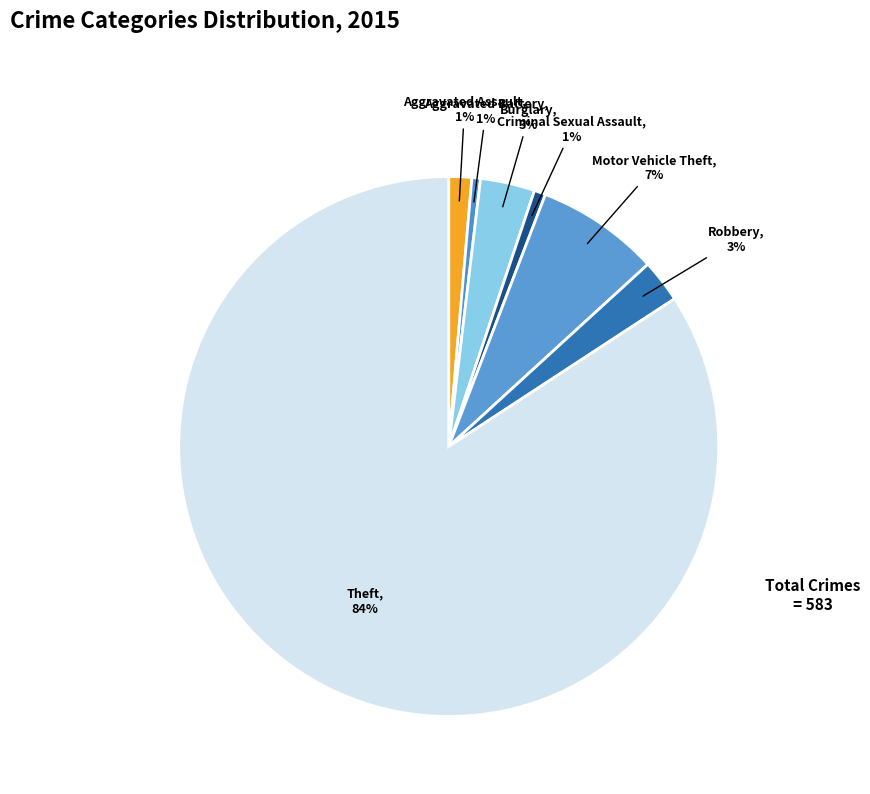

Which slice is the largest?

Theft